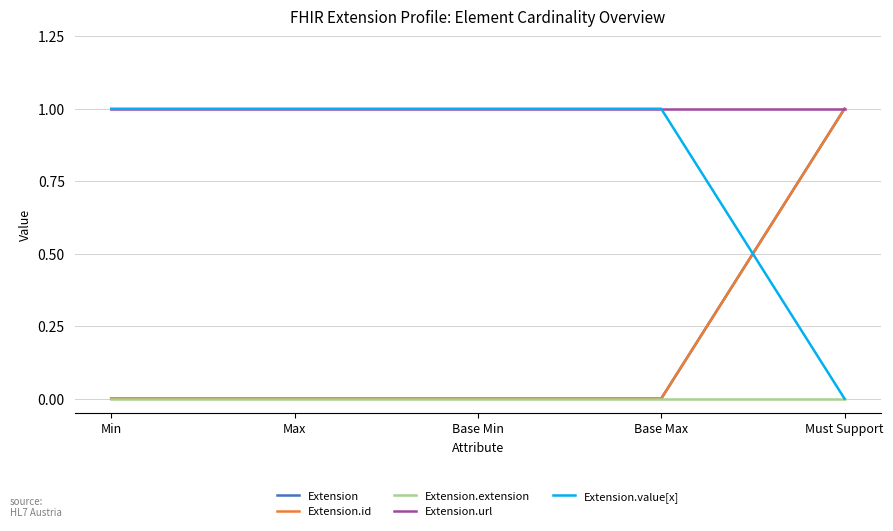

At how many categories does at least one series exceed 0?

5